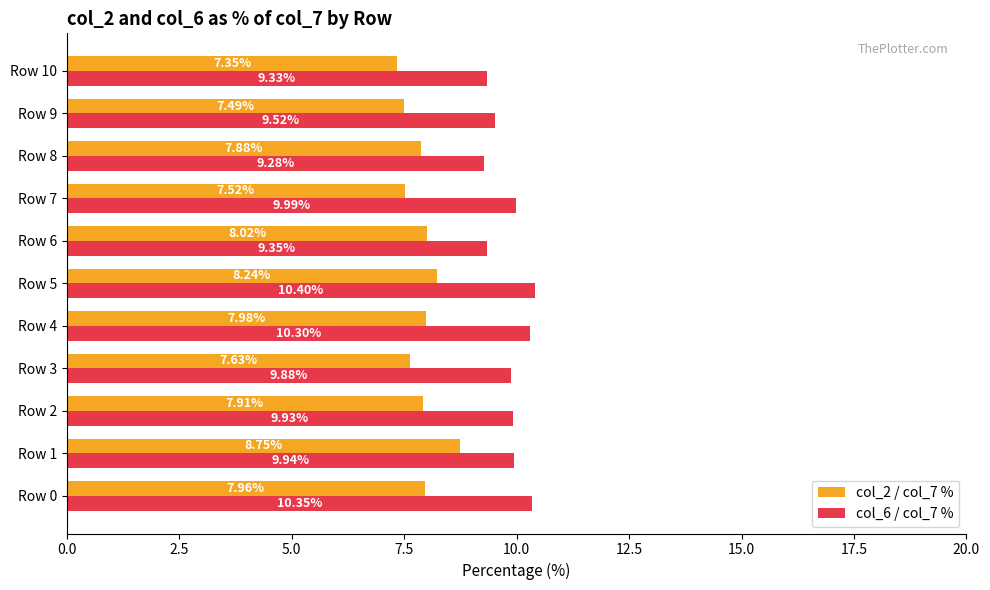

What is the sum of the col_6 / col_7 % values at Row 8 and Row 4?

19.6